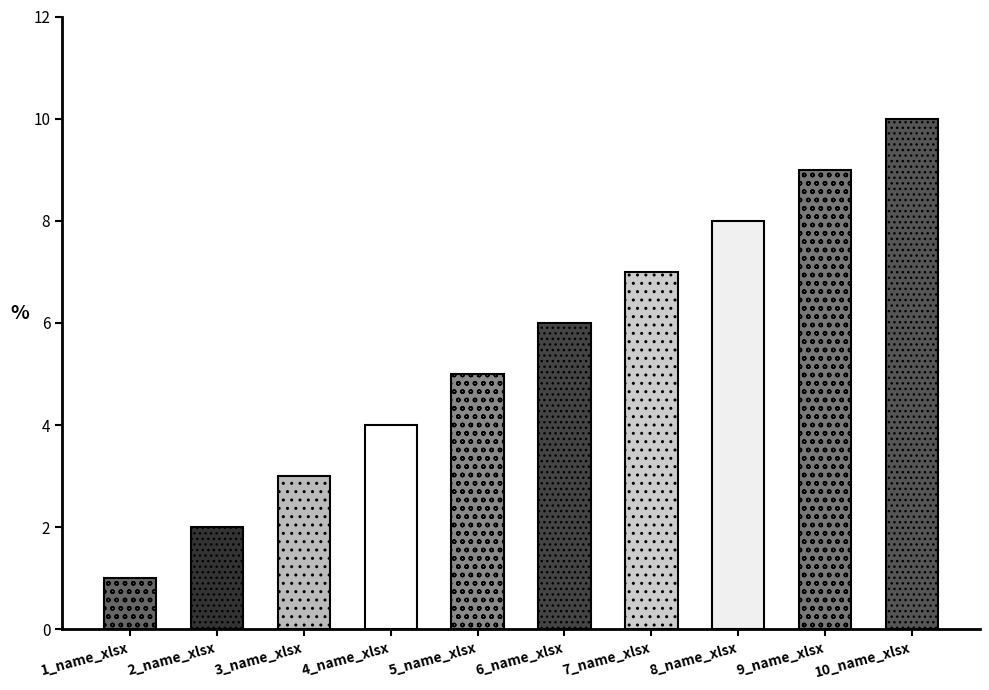

List the labels in order of value, largest first.

10_name_xlsx, 9_name_xlsx, 8_name_xlsx, 7_name_xlsx, 6_name_xlsx, 5_name_xlsx, 4_name_xlsx, 3_name_xlsx, 2_name_xlsx, 1_name_xlsx